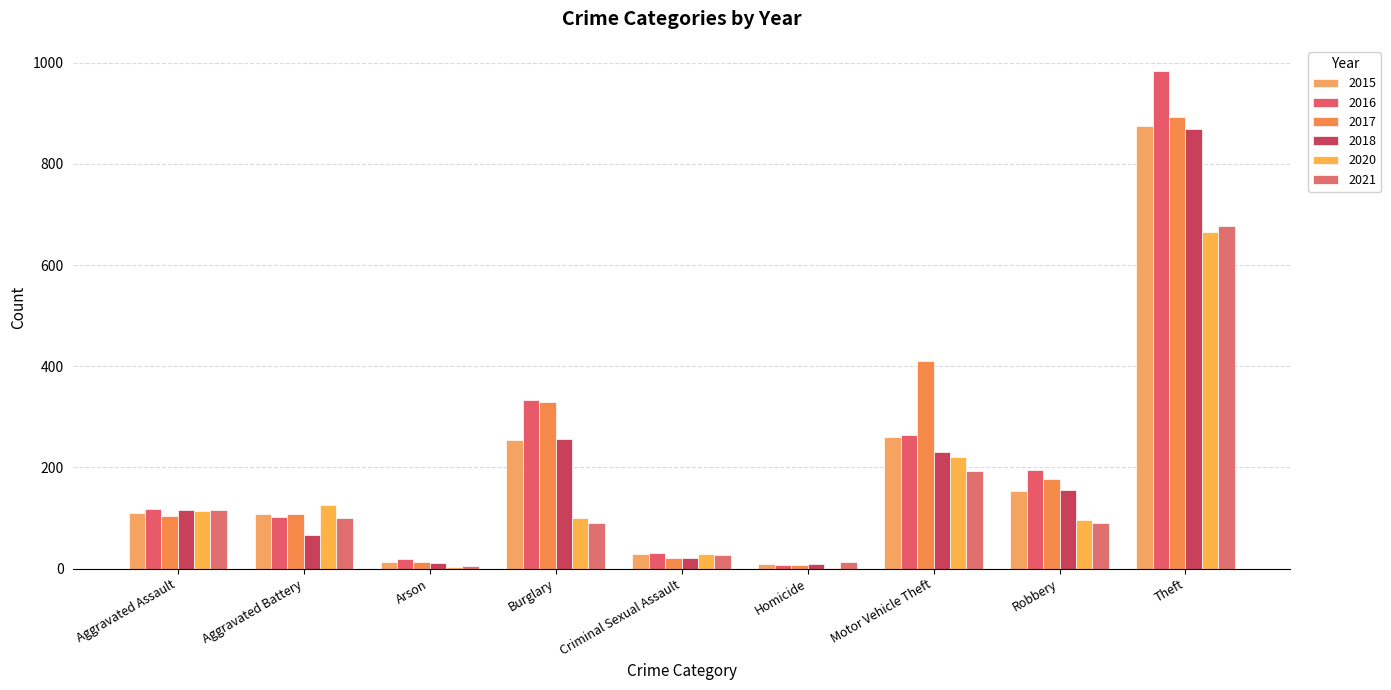

At which label is 2016 closest to 495?

Burglary